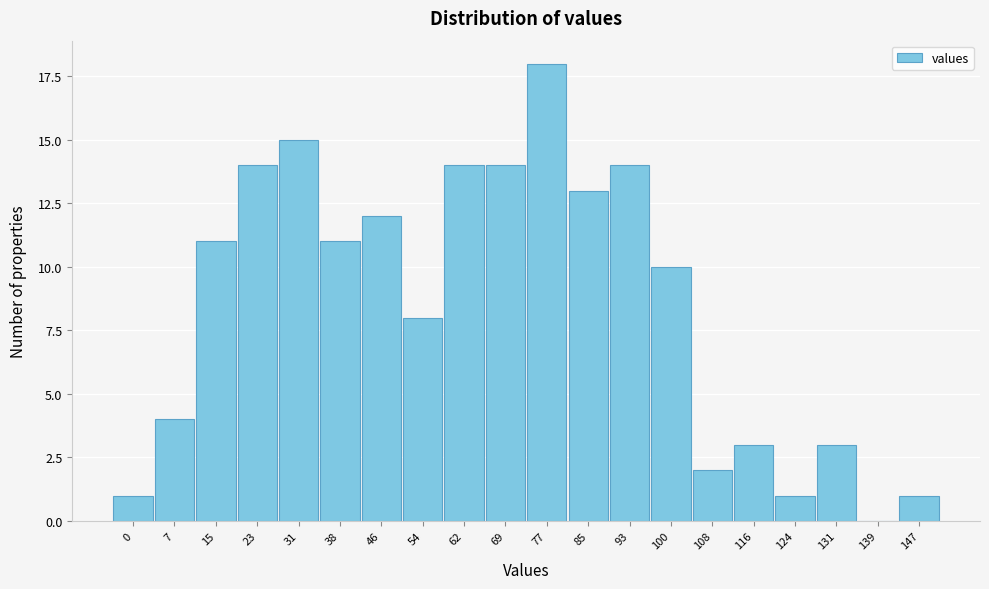

Reading left to right, extract all data points from this chart.

0=1	7=4	15=11	23=14	31=15	38=11	46=12	54=8	62=14	69=14	77=18	85=13	93=14	100=10	108=2	116=3	124=1	131=3	139=0	147=1